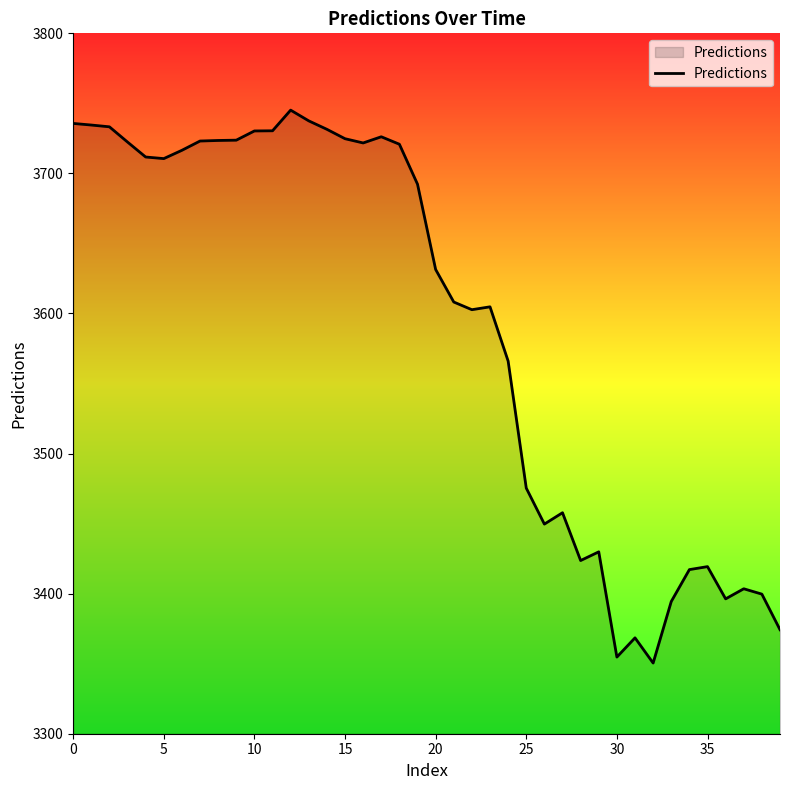

What is the difference between the maximum and minimum values?

394.7